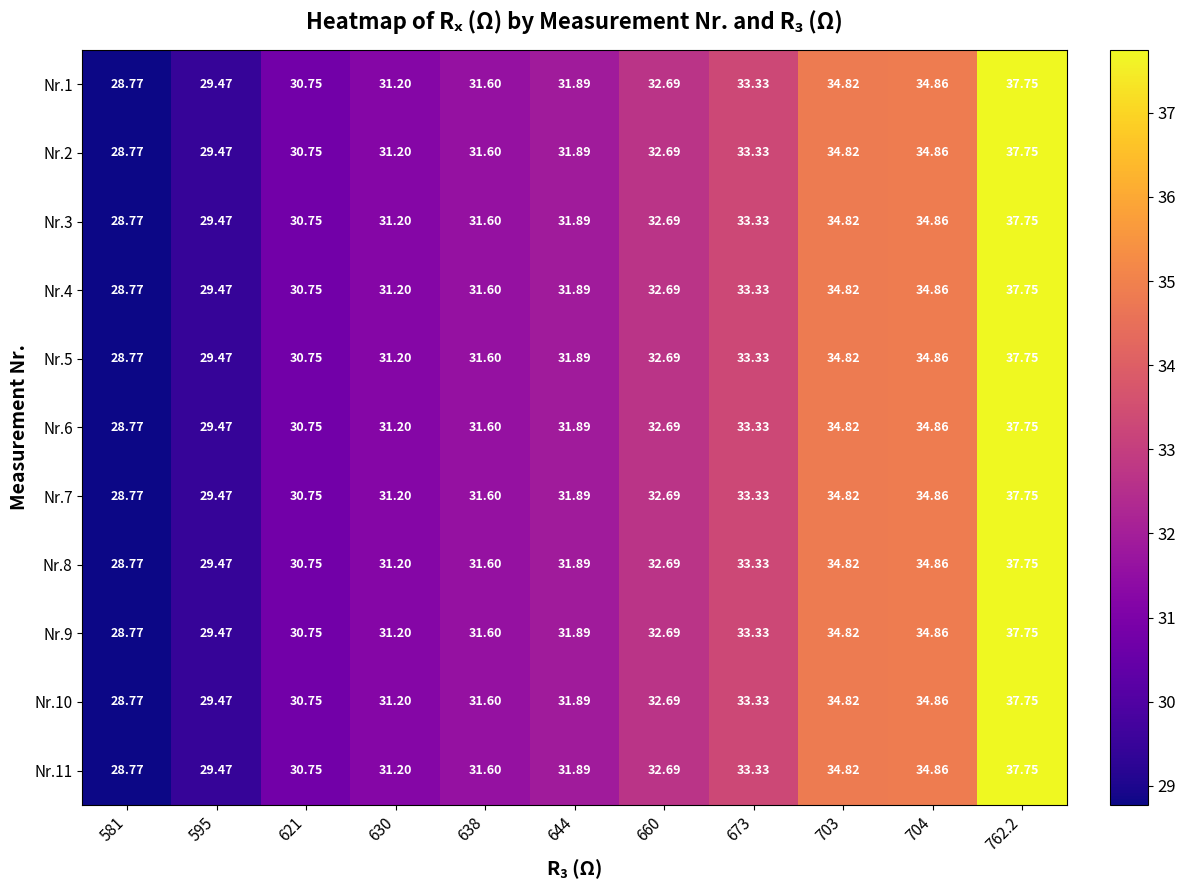

Is the value of Nr.4 at 630 greater than the value of Nr.8 at 703?

No